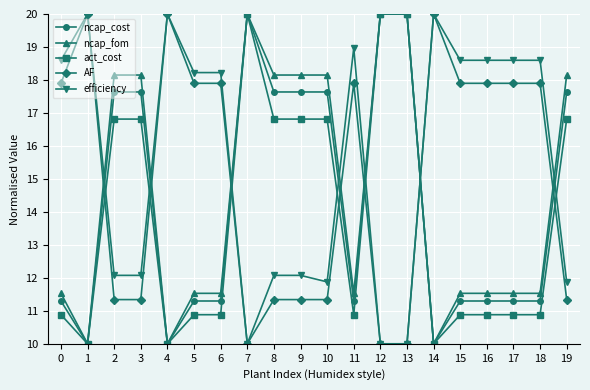

What is the value of the AF point at the 1st from the left?

17.9